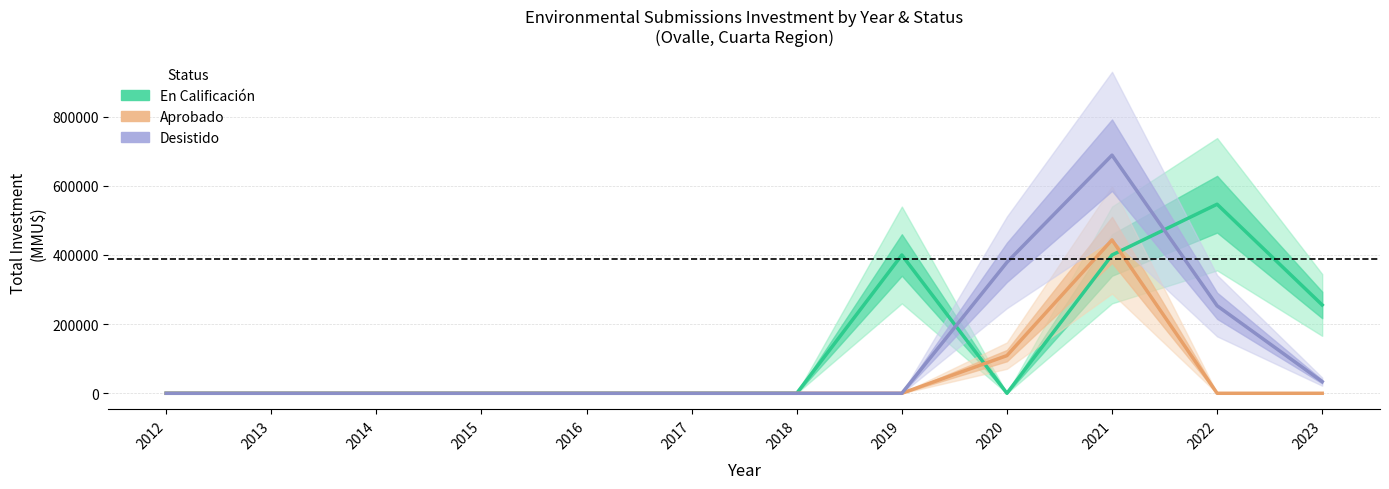

At which label is En Calificación closest to 273402?

2023